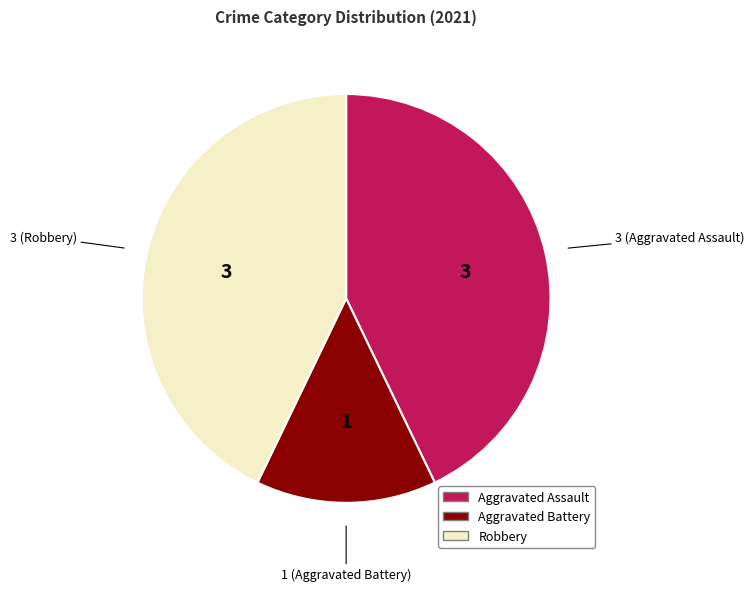

How many slices are in this pie chart?

3